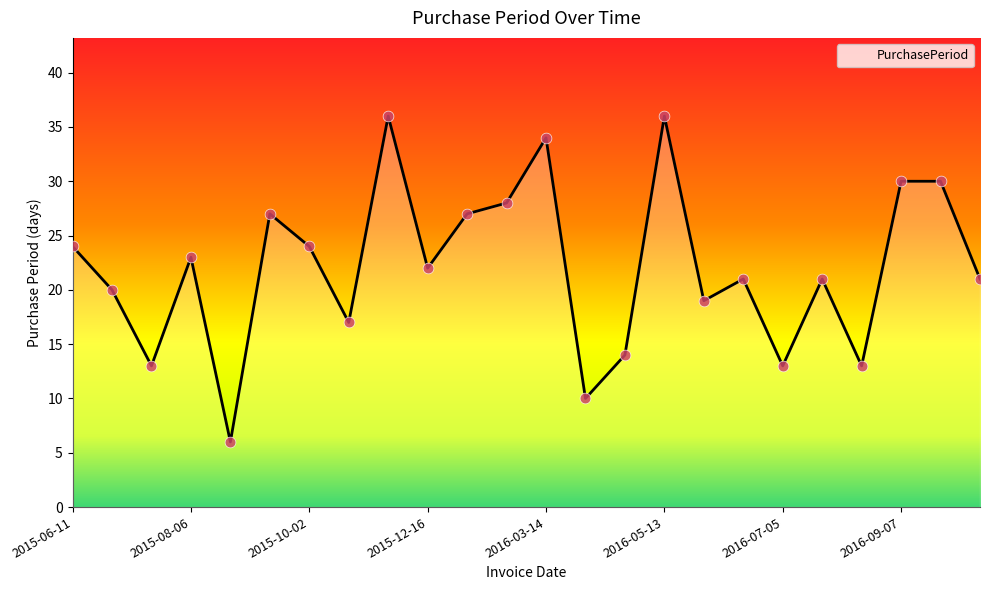

What is the greatest value displayed?

36